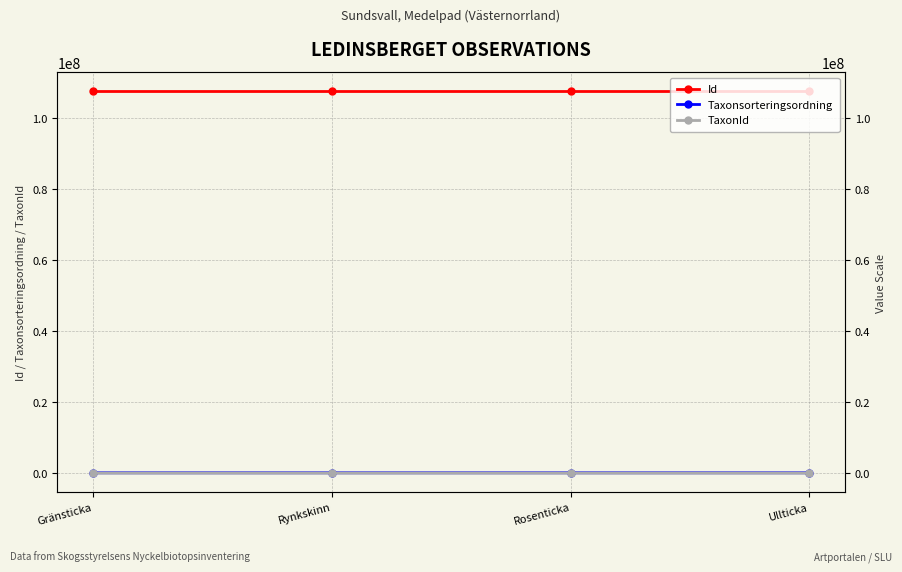

At which category is the sum across all series the highest?

Rynkskinn